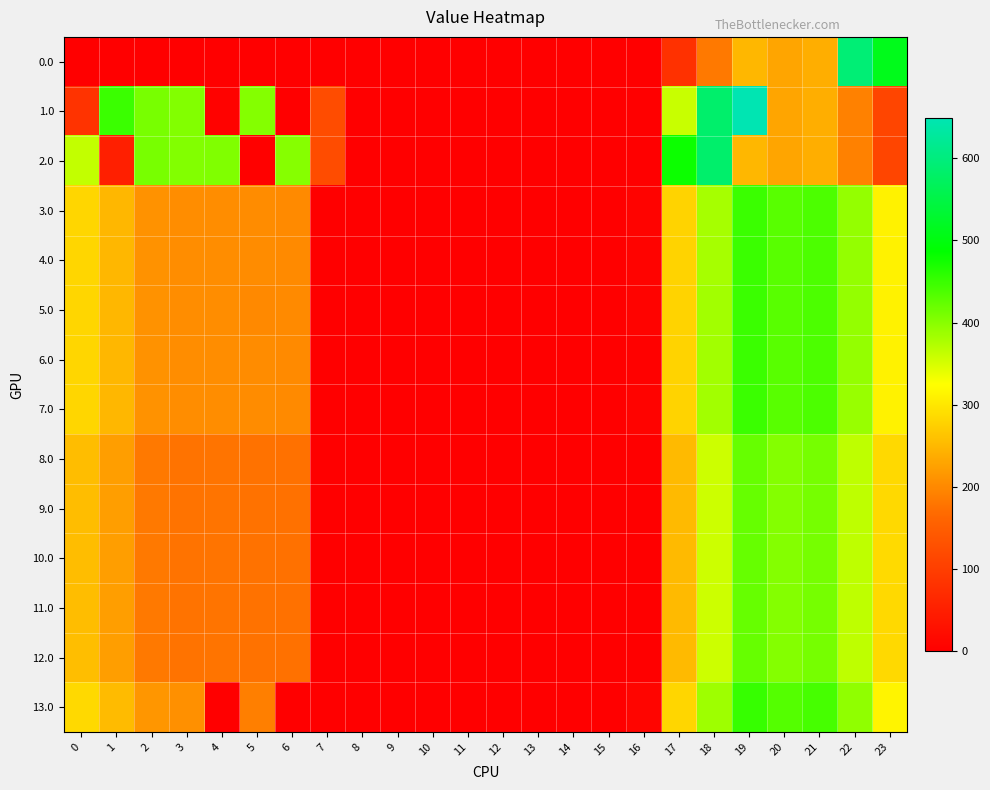

Reading left to right, extract all data points from this chart.

0.0: 0=0.0	1=0.0	2=0.0	3=0.0	4=0.0	5=0.0	6=0.0	7=0.0	8=0.0	9=0.0	10=0.0	11=0.0	12=0.0	13=0.0	14=0.0	15=0.0	16=0.0	17=78.7	18=183.6	19=249.2	20=229.9	21=238.4	22=592.3	23=511.3
1.0: 0=82.0	1=449.5	2=410.3	3=404.4	4=4.9	5=403.0	6=0.8	7=122.8	8=0.0	9=0.0	10=0.0	11=0.0	12=0.0	13=0.0	14=0.0	15=0.0	16=0.0	17=359.5	18=583.6	19=649.2	20=229.9	21=238.4	22=192.3	23=111.3
2.0: 0=362.7	1=49.5	2=410.3	3=404.4	4=404.9	5=3.0	6=400.8	7=122.8	8=0.0	9=0.0	10=0.0	11=0.0	12=0.0	13=0.0	14=0.0	15=0.0	16=0.0	17=478.7	18=583.6	19=249.2	20=229.9	21=238.4	22=192.3	23=111.3
3.0: 0=282.0	1=249.5	2=210.3	3=204.4	4=204.9	5=203.0	6=200.8	7=0.0	8=0.0	9=0.0	10=0.0	11=0.0	12=0.0	13=0.0	14=0.0	15=0.0	16=6.4	17=278.7	18=380.7	19=449.2	20=429.9	21=438.4	22=392.3	23=311.3
4.0: 0=282.0	1=249.5	2=210.3	3=204.4	4=204.9	5=203.0	6=200.8	7=0.0	8=0.0	9=0.0	10=0.0	11=0.0	12=0.0	13=0.0	14=0.0	15=0.0	16=6.4	17=278.7	18=380.7	19=449.2	20=429.9	21=438.4	22=392.3	23=311.3
5.0: 0=282.0	1=249.5	2=210.3	3=204.4	4=204.9	5=200.2	6=200.8	7=0.0	8=0.0	9=0.0	10=0.0	11=0.0	12=0.0	13=0.0	14=0.0	15=0.0	16=6.4	17=278.7	18=383.6	19=449.2	20=429.9	21=438.4	22=392.3	23=311.3
6.0: 0=282.0	1=249.5	2=210.3	3=204.4	4=204.9	5=203.0	6=200.8	7=0.0	8=0.0	9=0.0	10=0.0	11=0.0	12=0.0	13=0.0	14=0.0	15=0.0	16=3.5	17=278.7	18=383.6	19=449.2	20=429.9	21=438.4	22=392.3	23=311.3
7.0: 0=282.0	1=249.5	2=210.3	3=204.4	4=204.9	5=203.0	6=200.8	7=0.0	8=0.0	9=0.0	10=0.0	11=0.0	12=0.0	13=0.0	14=0.0	15=0.0	16=6.4	17=278.7	18=383.6	19=449.2	20=429.9	21=438.4	22=389.4	23=311.3
8.0: 0=255.0	1=222.5	2=183.3	3=177.4	4=177.9	5=176.0	6=173.8	7=1.2	8=0.0	9=0.0	10=0.0	11=0.0	12=0.0	13=0.0	14=0.0	15=0.0	16=0.0	17=251.7	18=356.6	19=422.2	20=402.9	21=411.4	22=365.3	23=284.3
9.0: 0=255.0	1=222.5	2=183.3	3=177.4	4=177.9	5=176.0	6=173.8	7=0.0	8=0.0	9=0.0	10=0.0	11=0.0	12=0.0	13=0.0	14=0.0	15=0.0	16=1.2	17=251.7	18=356.6	19=422.2	20=402.9	21=411.4	22=365.3	23=284.3
10.0: 0=255.0	1=222.5	2=183.3	3=177.4	4=177.9	5=176.0	6=173.8	7=0.0	8=0.0	9=0.0	10=0.0	11=0.0	12=0.0	13=0.0	14=0.0	15=0.0	16=0.0	17=251.7	18=356.6	19=422.2	20=402.9	21=411.4	22=365.3	23=285.5
11.0: 0=255.0	1=222.5	2=183.3	3=177.4	4=177.9	5=176.0	6=173.8	7=1.2	8=0.0	9=0.0	10=0.0	11=0.0	12=0.0	13=0.0	14=0.0	15=0.0	16=0.0	17=251.7	18=356.6	19=422.2	20=402.9	21=411.4	22=365.3	23=284.3
12.0: 0=256.2	1=222.5	2=183.3	3=177.4	4=177.9	5=176.0	6=173.8	7=0.0	8=0.0	9=0.0	10=0.0	11=0.0	12=0.0	13=0.0	14=0.0	15=0.0	16=0.0	17=251.7	18=356.6	19=422.2	20=402.9	21=411.4	22=365.3	23=284.3
13.0: 0=285.0	1=252.5	2=213.3	3=207.4	4=0.0	5=189.5	6=0.0	7=0.0	8=0.0	9=0.0	10=0.0	11=0.0	12=0.0	13=0.0	14=0.0	15=0.0	16=9.4	17=281.7	18=386.6	19=452.2	20=432.9	21=441.4	22=395.3	23=314.3